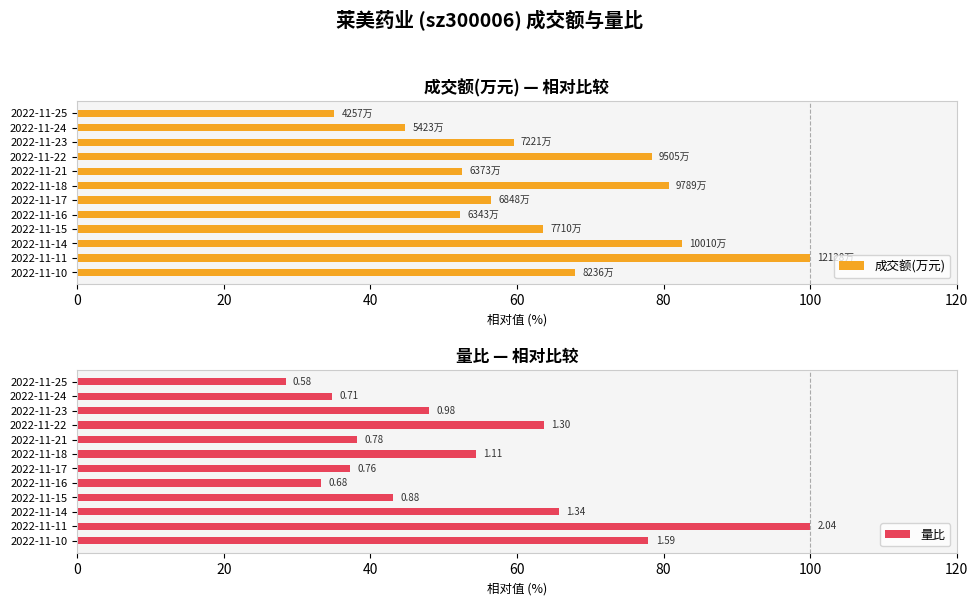

At which label does 成交额(万元) reach its peak?

2022-11-11